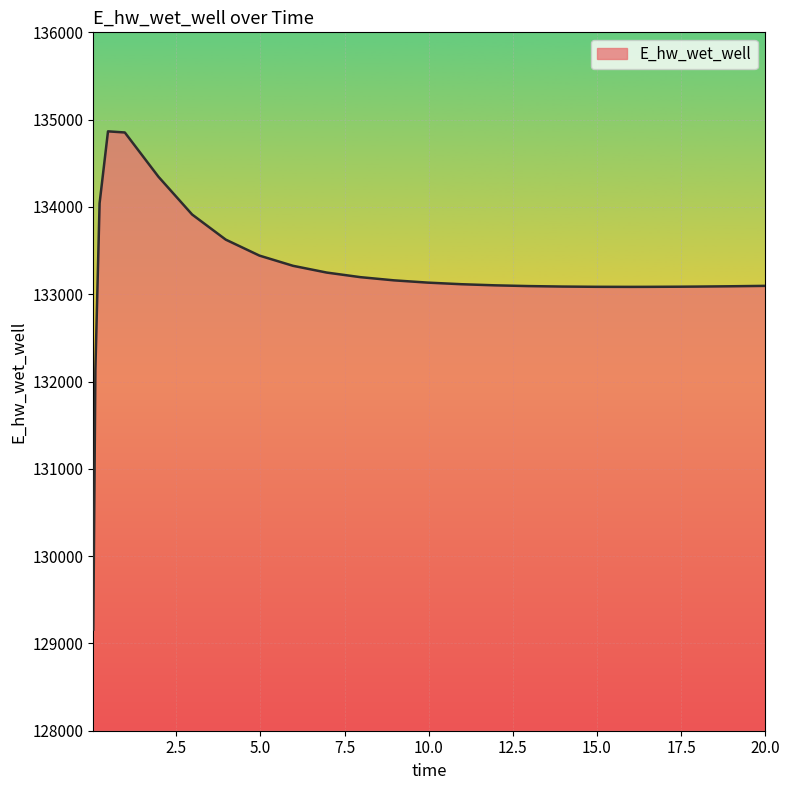

What is the minimum value shown in the chart?

129158.8